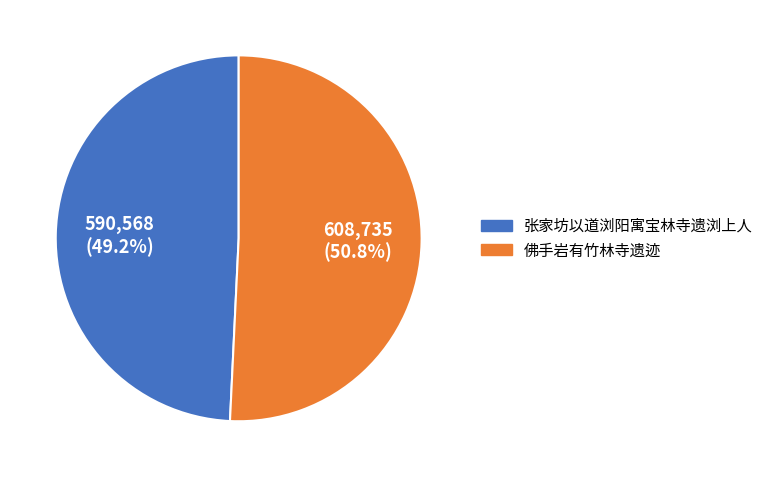

Which has a higher value, 佛手岩有竹林寺遗迹 or 张家坊以道浏阳寓宝林寺遗浏上人?

佛手岩有竹林寺遗迹